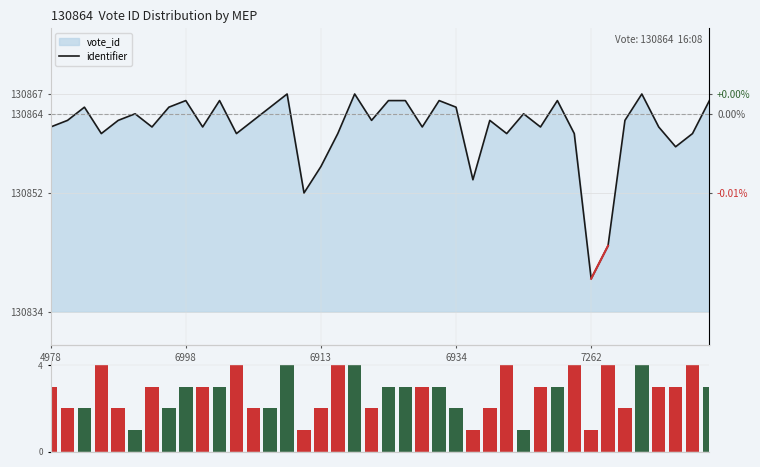

Reading left to right, transcribe all the data shown in this chart.

identifier: 130862	130863	130865	130861	130863	130864	130862	130865	130866	130862	130866	130861	130863	130865	130867	130852	130856	130861	130867	130863	130866	130866	130862	130866	130865	130854	130863	130861	130864	130862	130866	130861	130839	130844	130863	130867	130862	130859	130861	130866
volume: 3	2	2	4	2	1	3	2	3	3	3	4	2	2	4	1	2	4	4	2	3	3	3	3	2	1	2	4	1	3	3	4	1	4	2	4	3	3	4	3